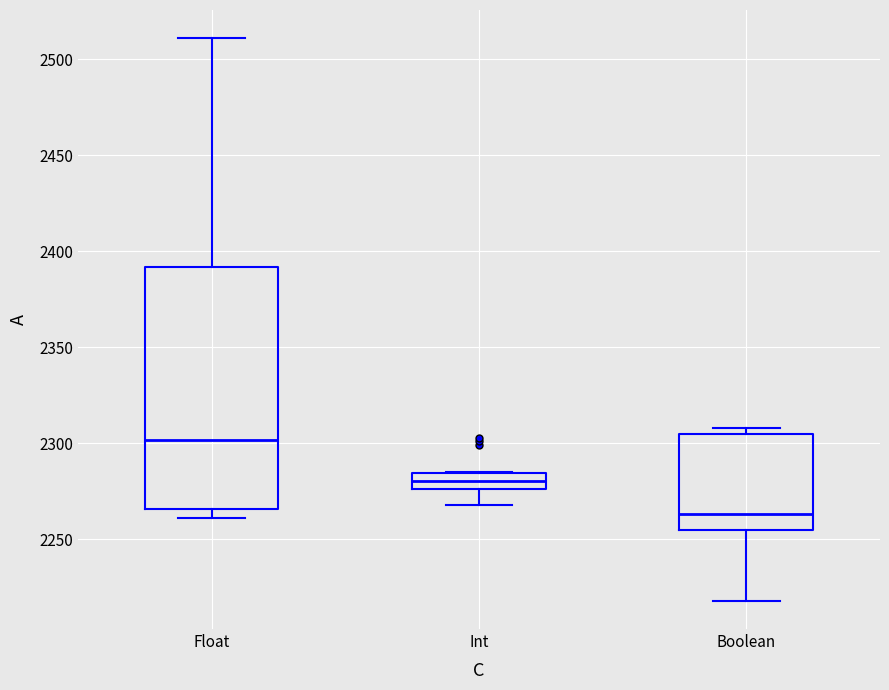

Reading left to right, transcribe this box plot: for each box, give where its median line is, the range the box spans, and where its two whiskers end, as read against the y-axis. The values are not printed on the chart, so give them approximately, as read against the axis.

Float: median 2300, box 2265 to 2390, whiskers 2260 to 2510
Int: median 2280, box 2275 to 2285, whiskers 2270 to 2285
Boolean: median 2265, box 2255 to 2305, whiskers 2220 to 2310